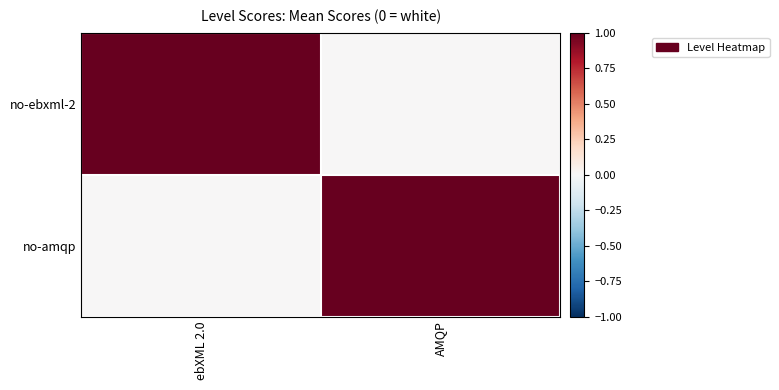

What is the total value across all series at AMQP?

1